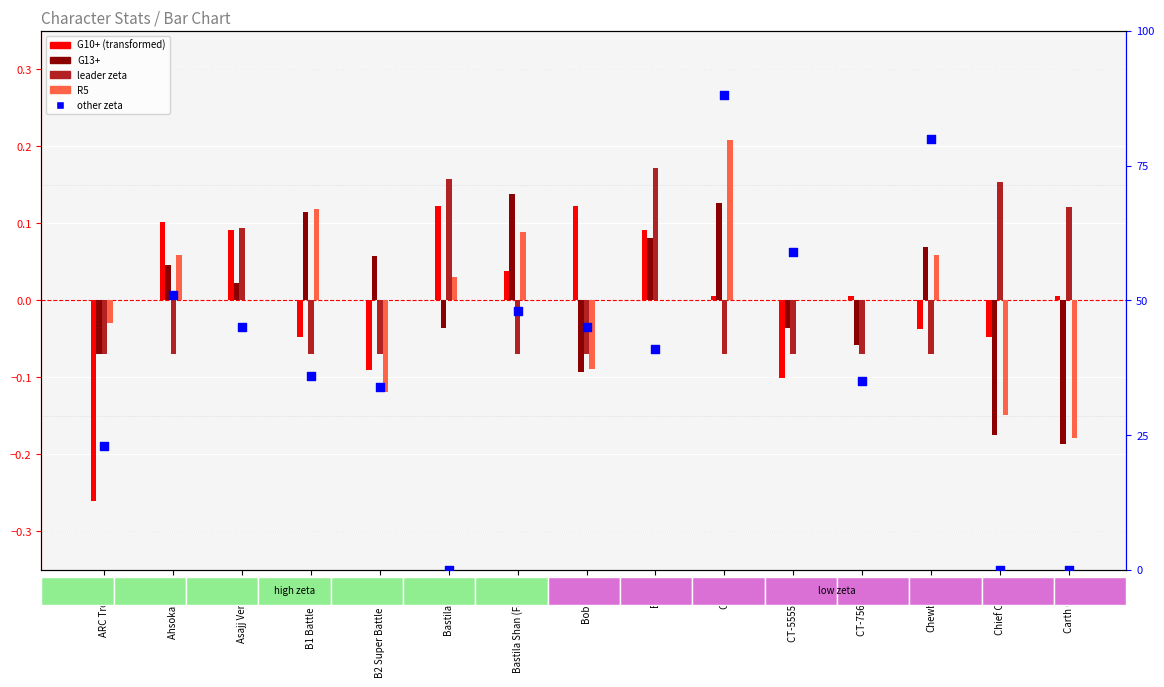

At how many categories does at least one series exceed 65?

2